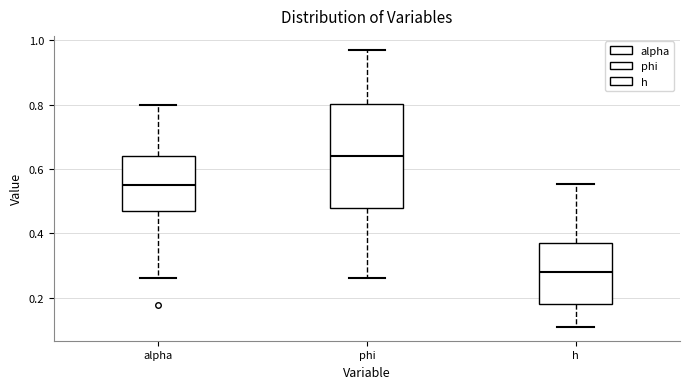

Reading left to right, read every box against the y-axis: the position of its median line, the range the box covers, and the ends of its whiskers. The values are not printed on the chart, so give them approximately, as read against the axis.

alpha: median 0.56, box 0.46 to 0.64, whiskers 0.26 to 0.80
phi: median 0.64, box 0.48 to 0.80, whiskers 0.26 to 0.98
h: median 0.28, box 0.18 to 0.36, whiskers 0.12 to 0.56